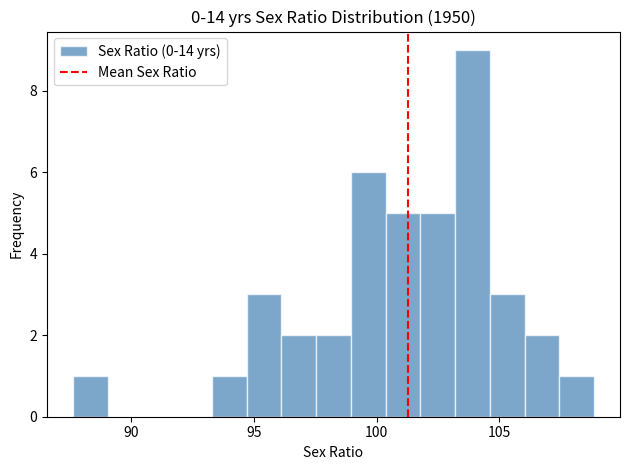

Read against the x-axis, roughly where is the centre of the tallest bar?

104.0